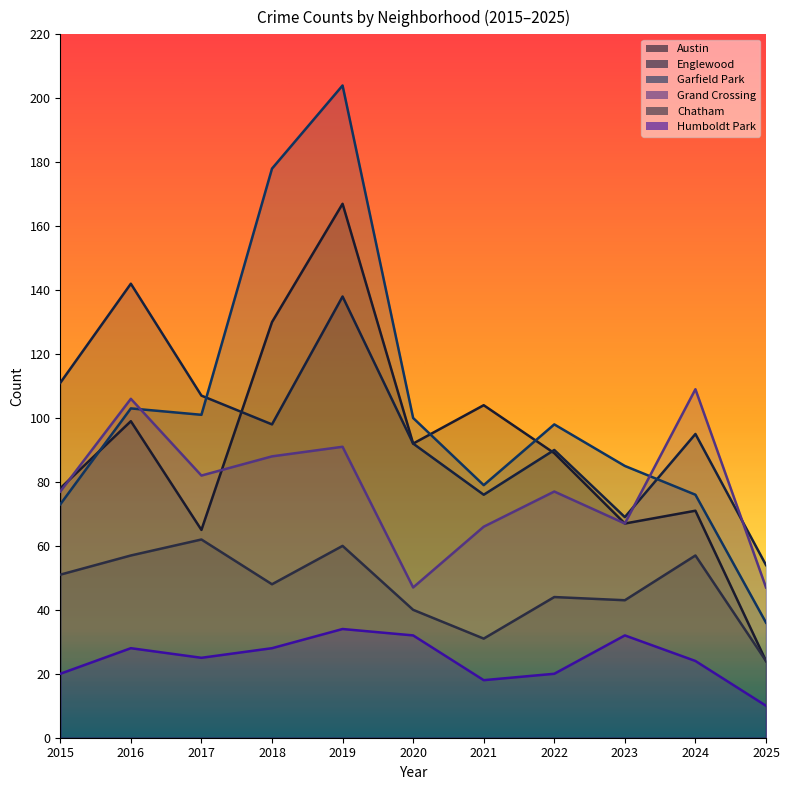

In Austin, how many points are lower than both neighbors (excluding endpoints)?

3